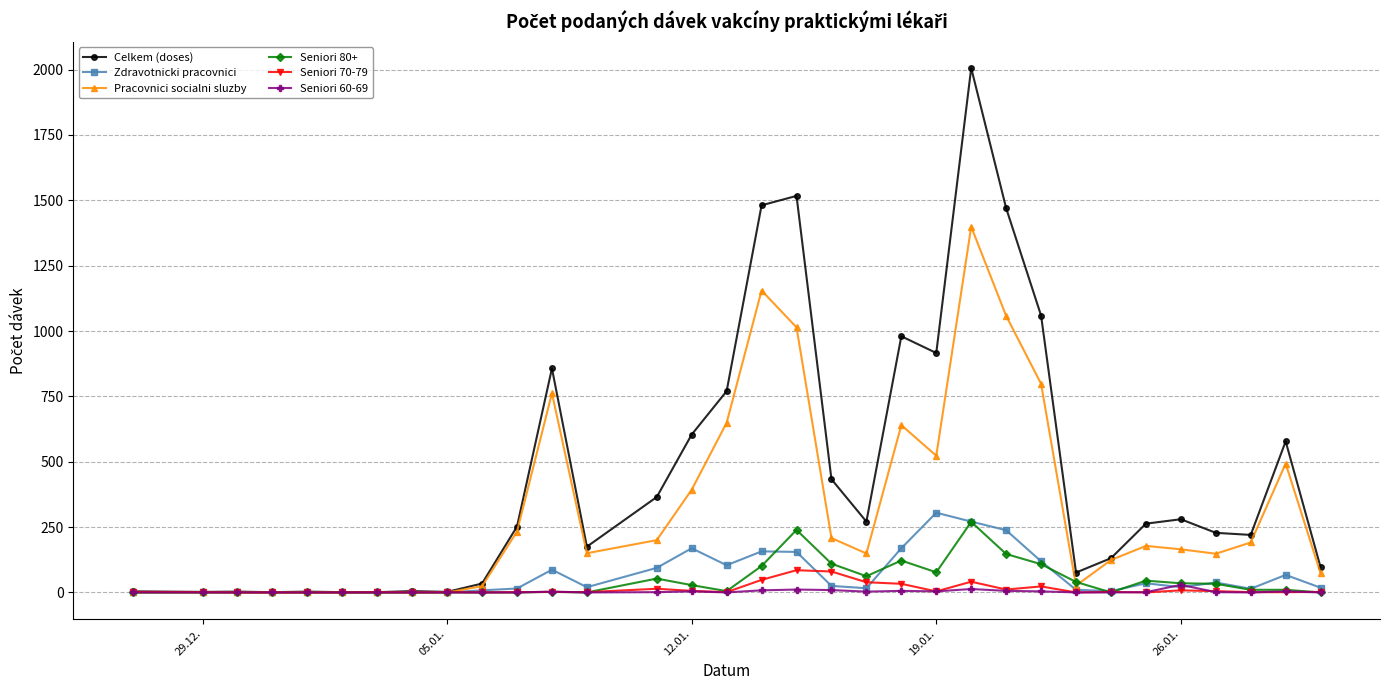

What is the value of the Seniori 80+ point at the 14th from the left?

53